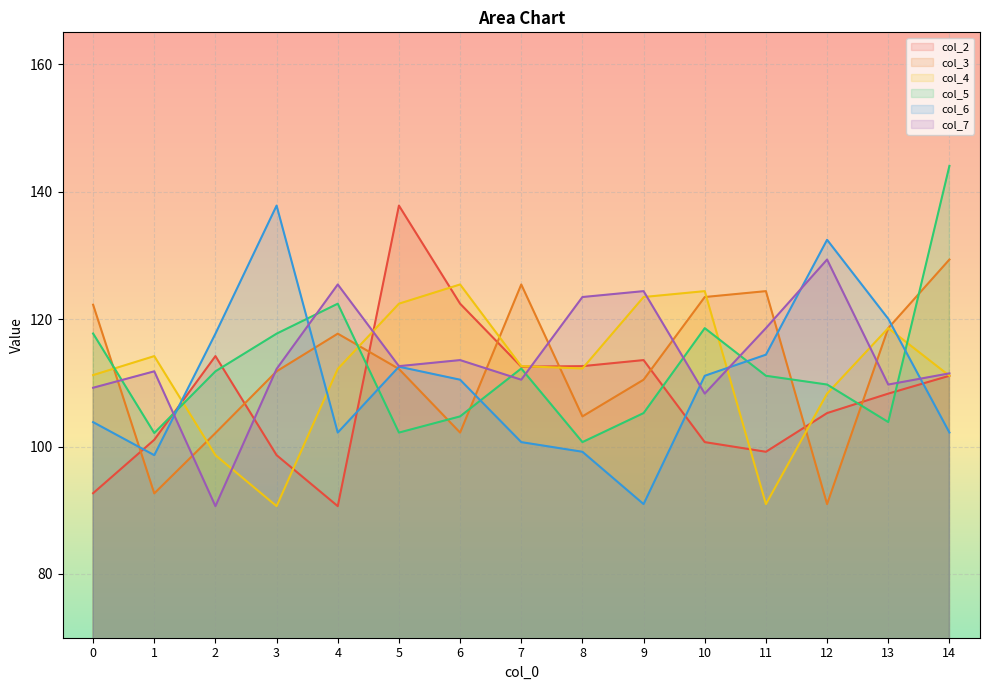

In col_4, how many points are lower than both neighbors (excluding endpoints)?

3